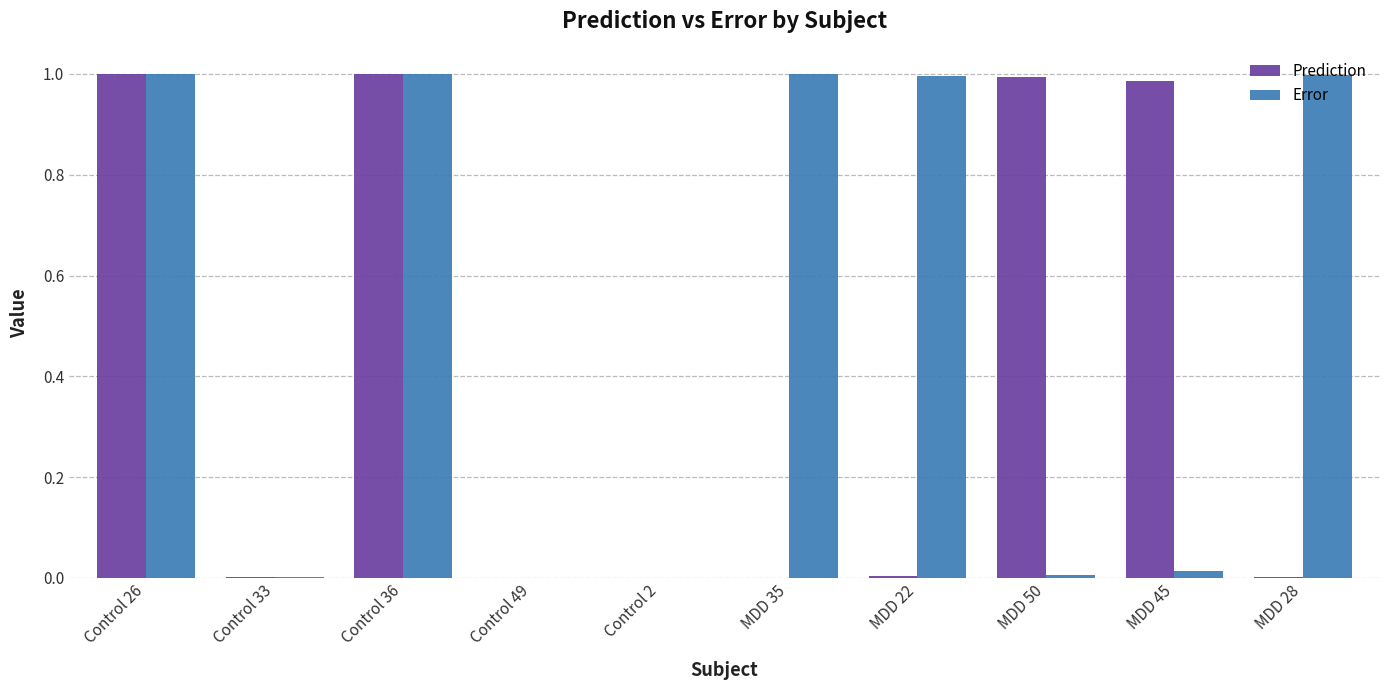

The value of Prediction at MDD 50 is 1.7. True or false?

False